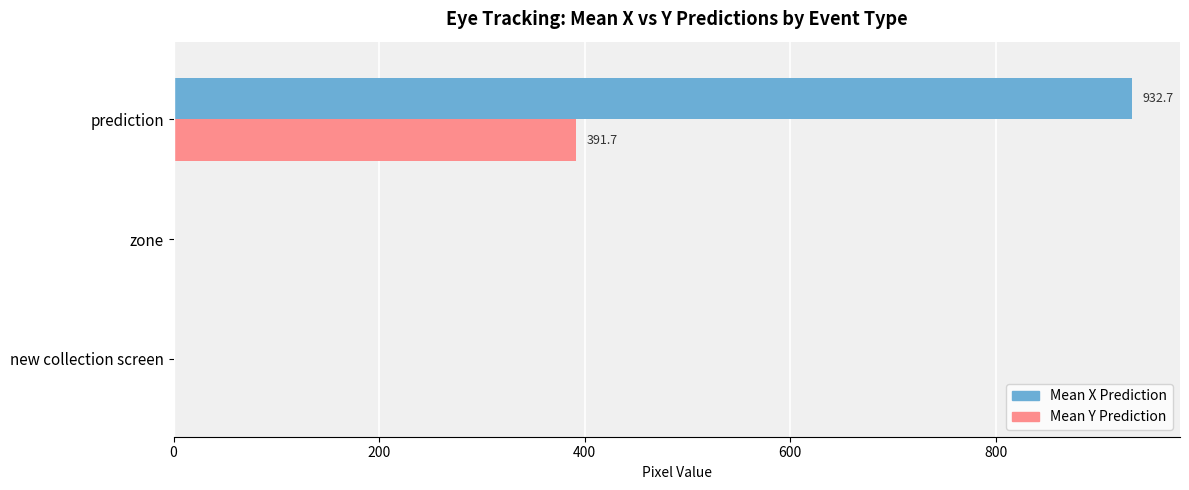

Which category has the highest value across all series?

prediction